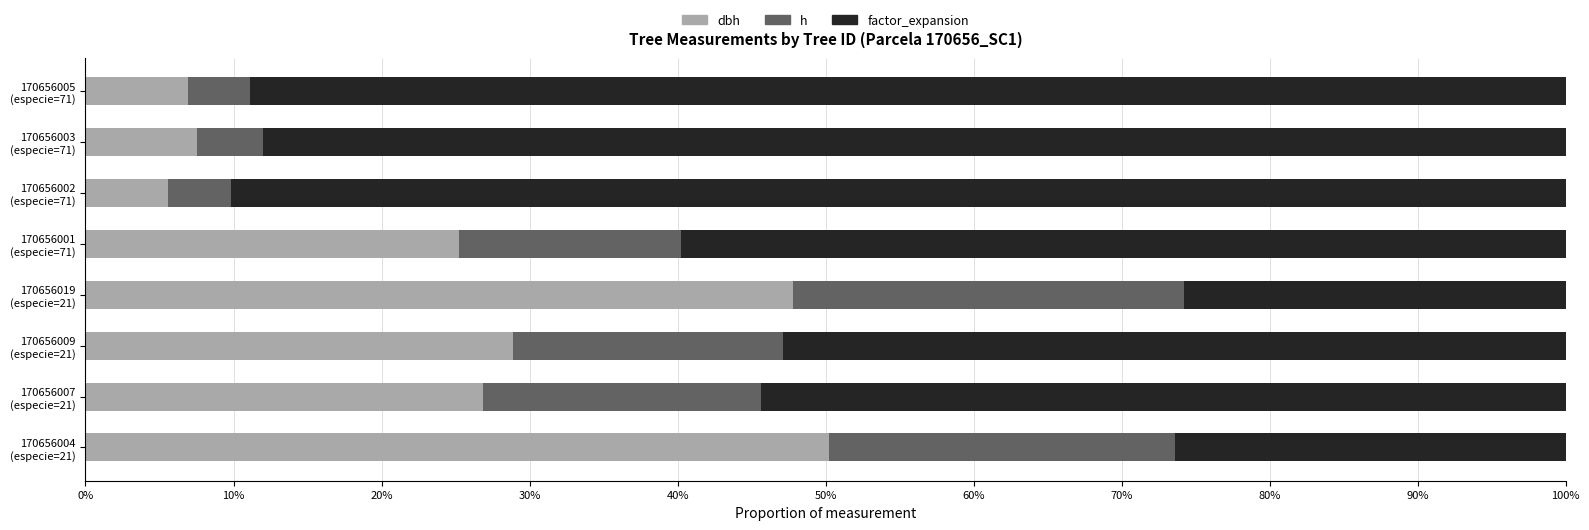

What are all the series names shown in the legend?

dbh, h, factor_expansion